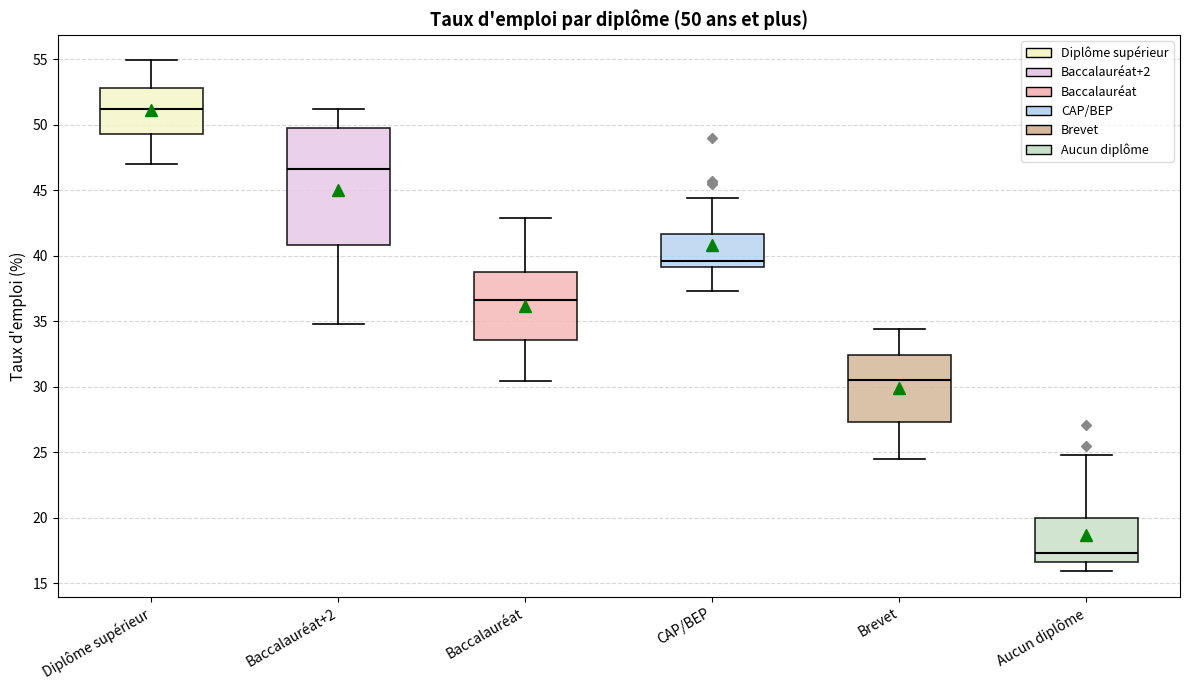

Which box's median line is the highest?

Diplôme supérieur